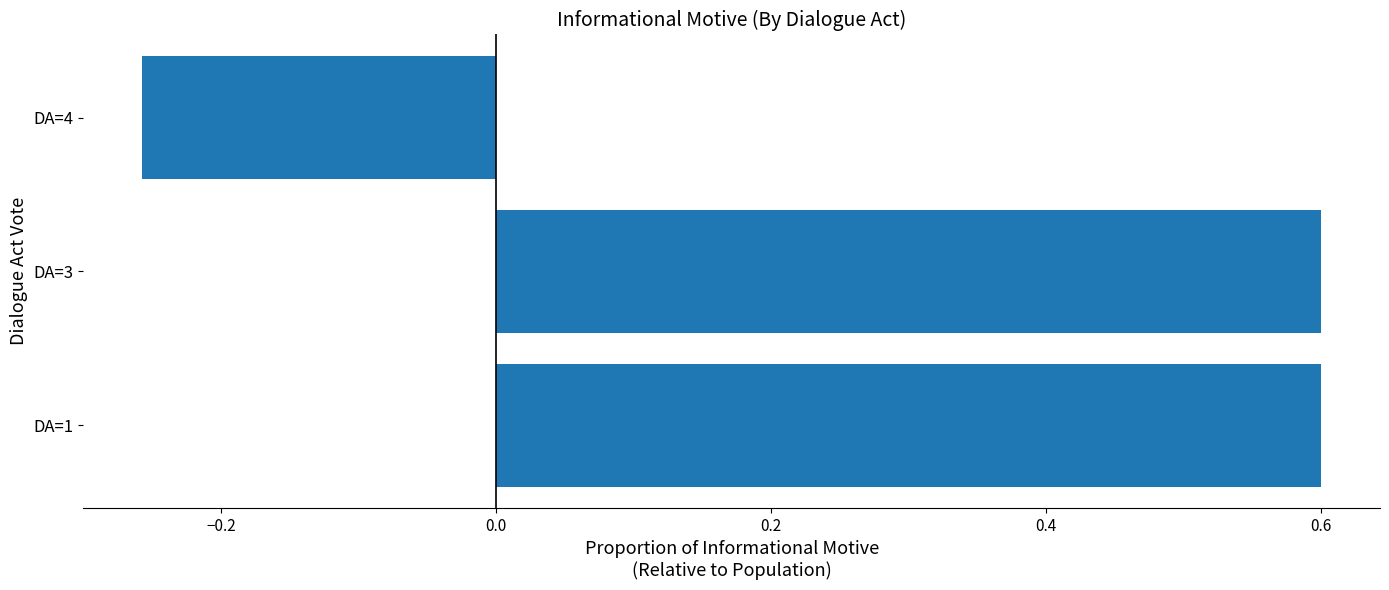

Which has a higher value, DA=4 or DA=1?

DA=1